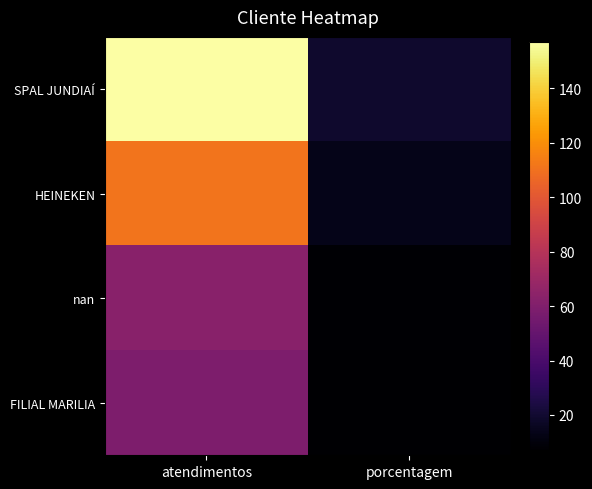

Which has a higher value, porcentagem or atendimentos?

atendimentos